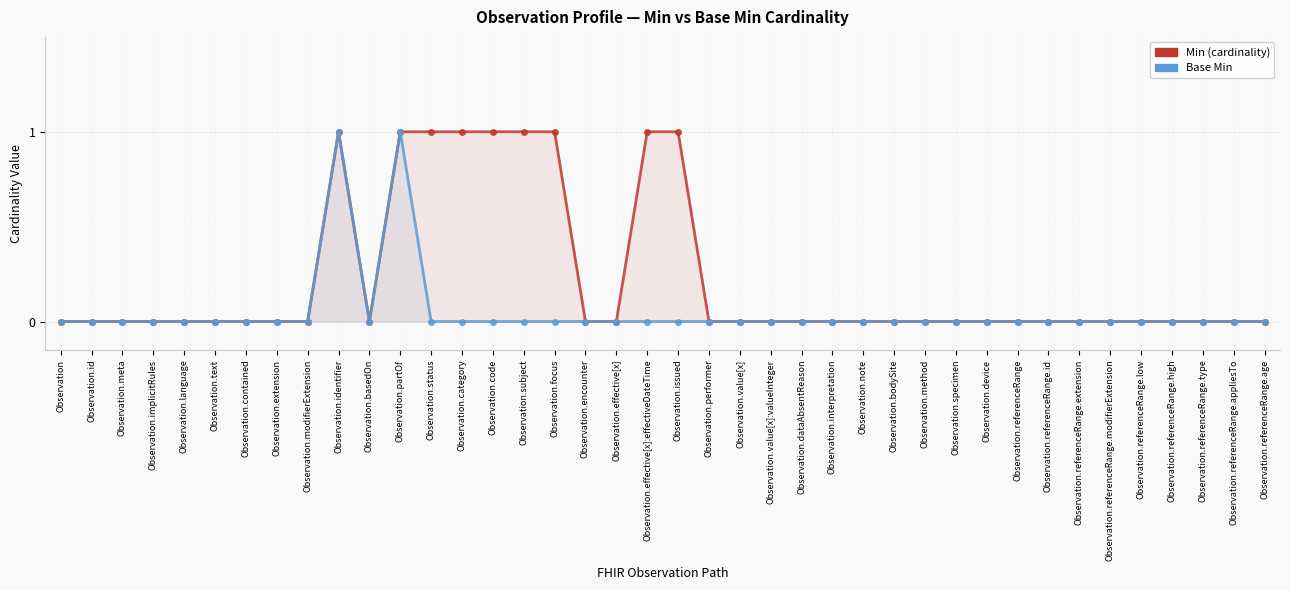

True or false: Base Min and Min (cardinality) intersect in this chart.

False